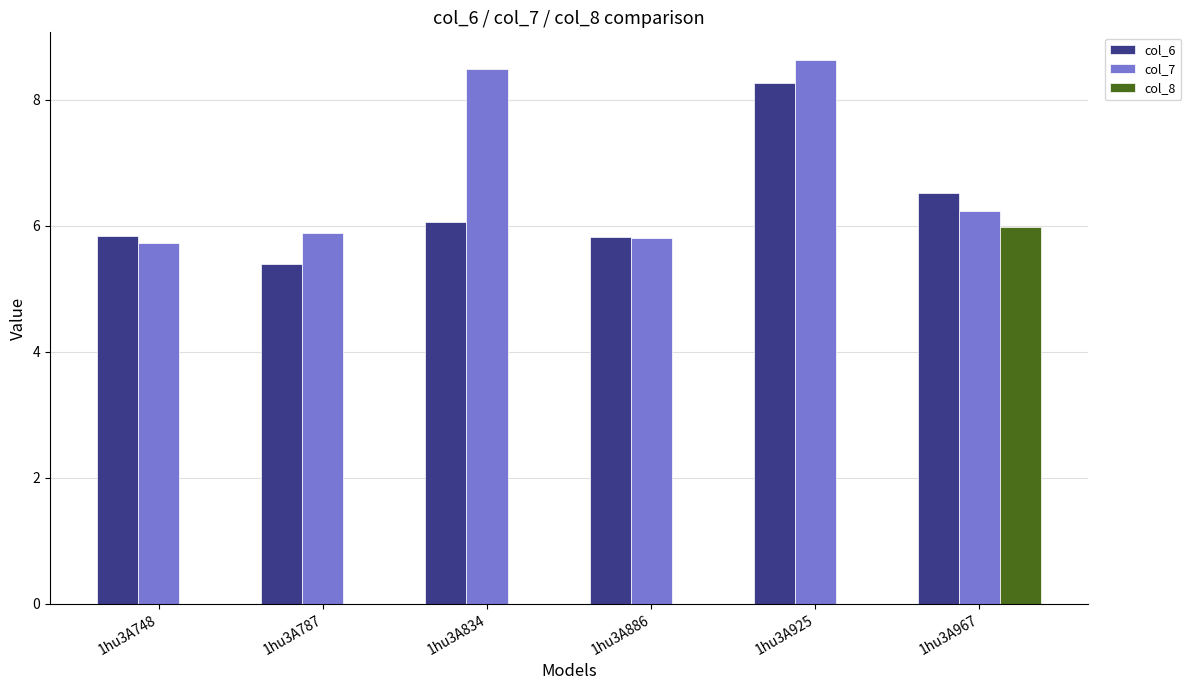

Which series has the largest total across all categories?

col_7